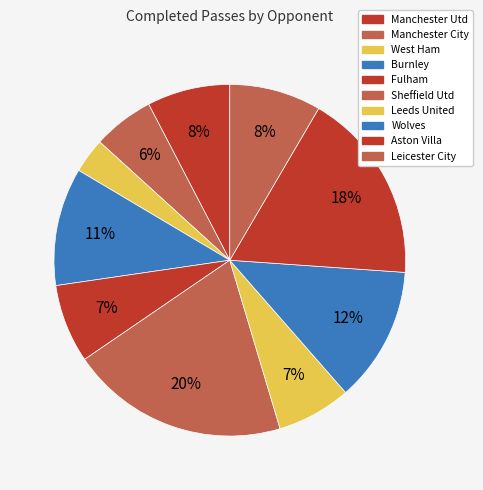

Which slice is the largest?

Sheffield Utd